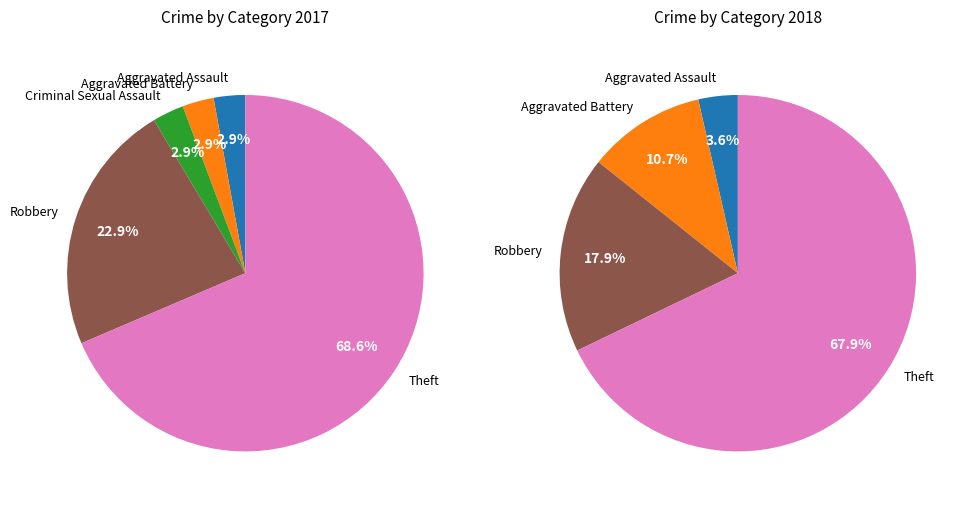

Is it true that Robbery is 18% of the pie?

True